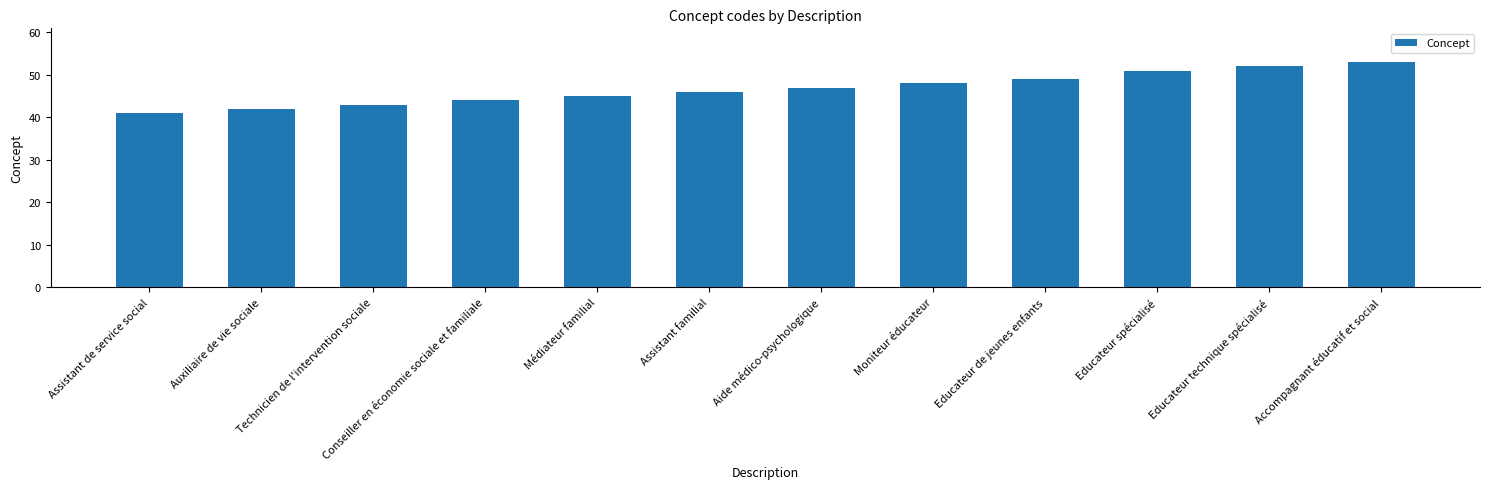

Which label corresponds to the smallest value in the chart?

Assistant de service social